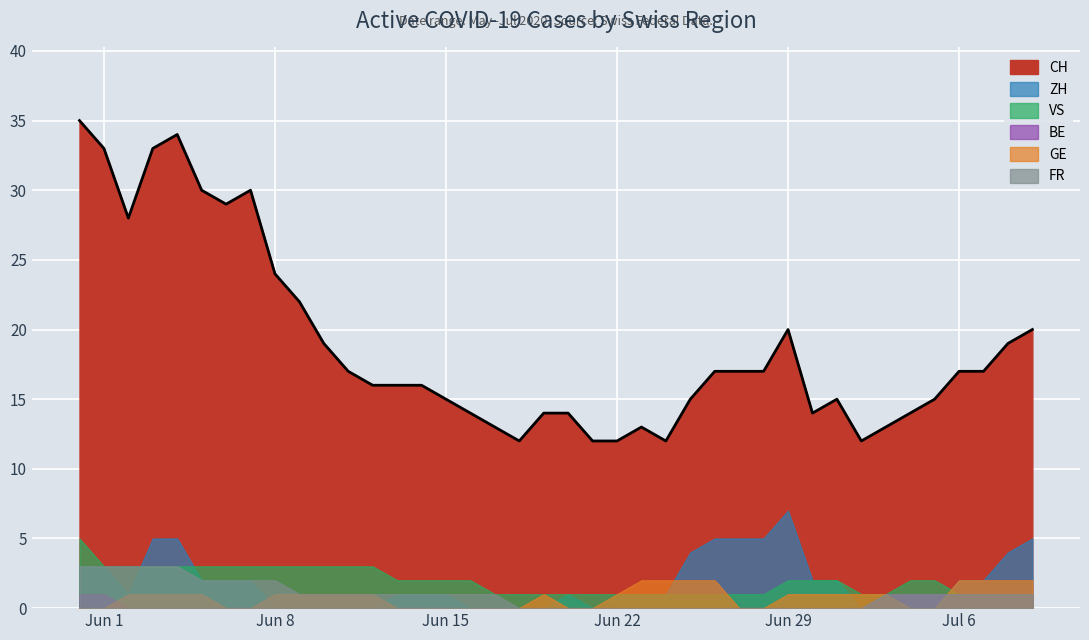

What is the approximate value of ZH at 6?

2